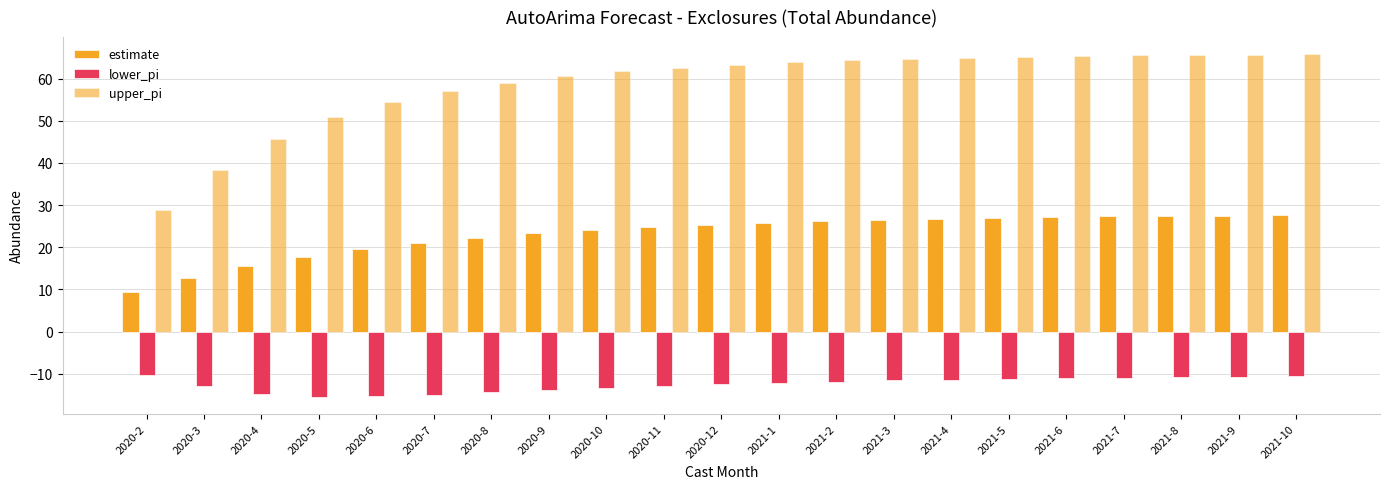

What is the sum of all upper_pi values?

1233.2